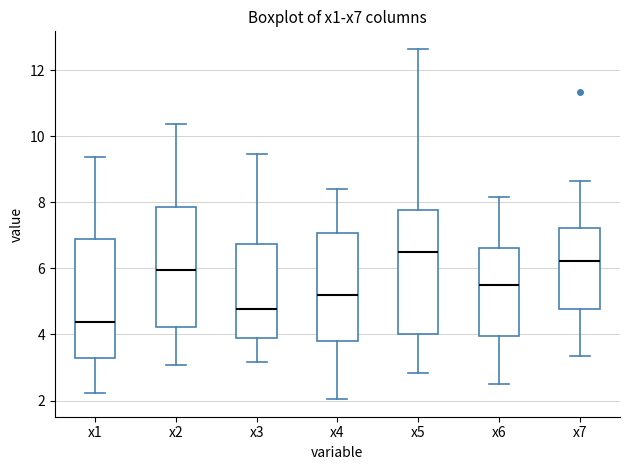

Reading left to right, read every box against the y-axis: the position of its median line, the range the box covers, and the ends of its whiskers. The values are not printed on the chart, so give them approximately, as read against the axis.

x1: median 4.4, box 3.2 to 6.8, whiskers 2.2 to 9.4
x2: median 6.0, box 4.2 to 7.8, whiskers 3.0 to 10.4
x3: median 4.8, box 3.8 to 6.8, whiskers 3.2 to 9.4
x4: median 5.2, box 3.8 to 7.0, whiskers 2.0 to 8.4
x5: median 6.6, box 4.0 to 7.8, whiskers 2.8 to 12.6
x6: median 5.6, box 4.0 to 6.6, whiskers 2.4 to 8.2
x7: median 6.2, box 4.8 to 7.2, whiskers 3.4 to 8.6